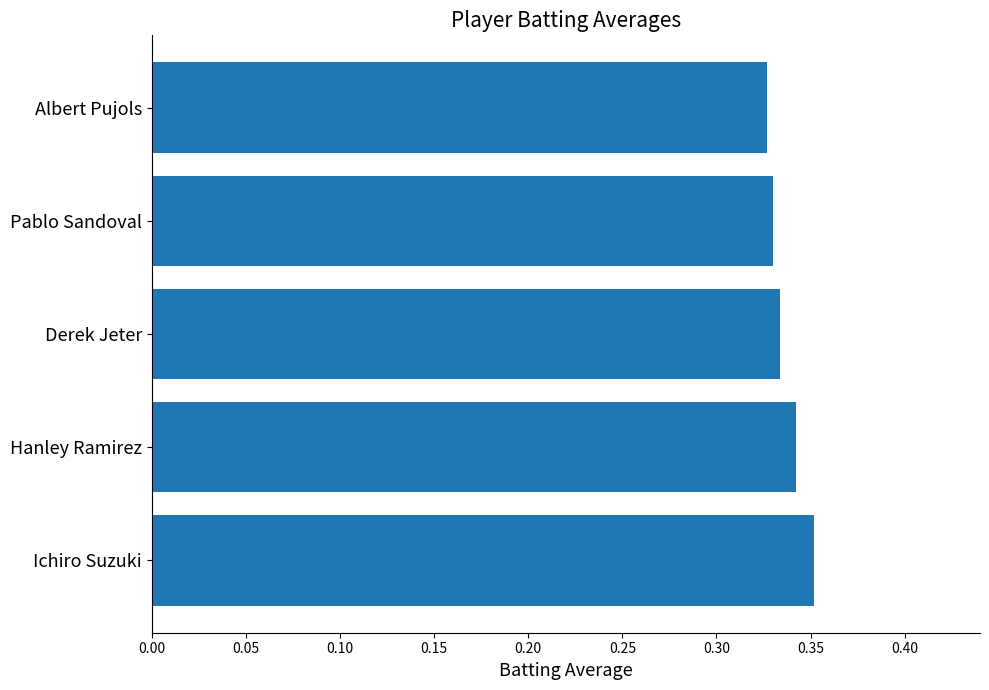

The value at Ichiro Suzuki is 0.5. True or false?

False